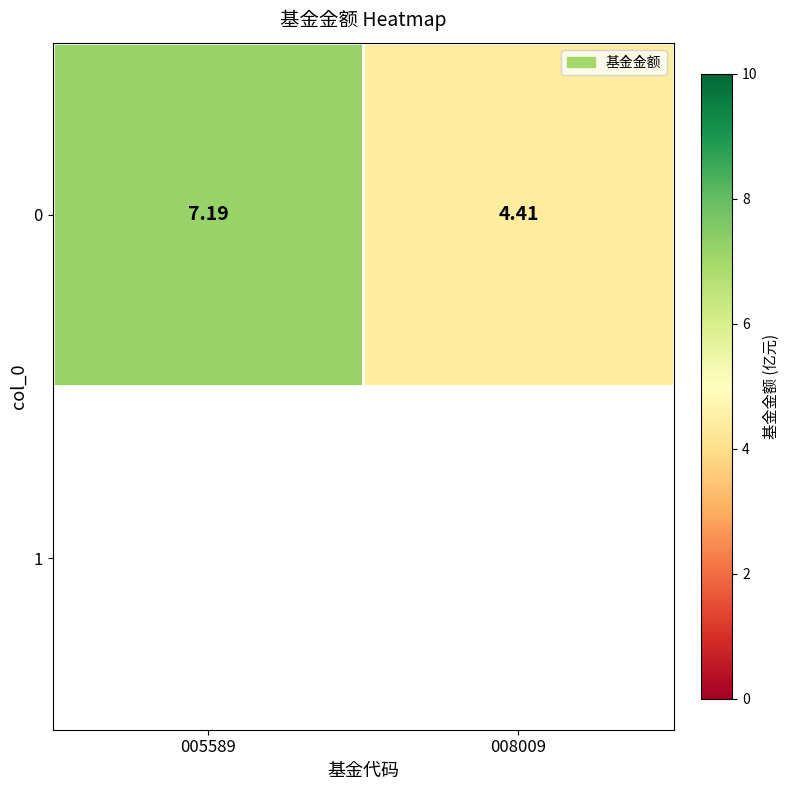

Count the number of values greater than 7.

1